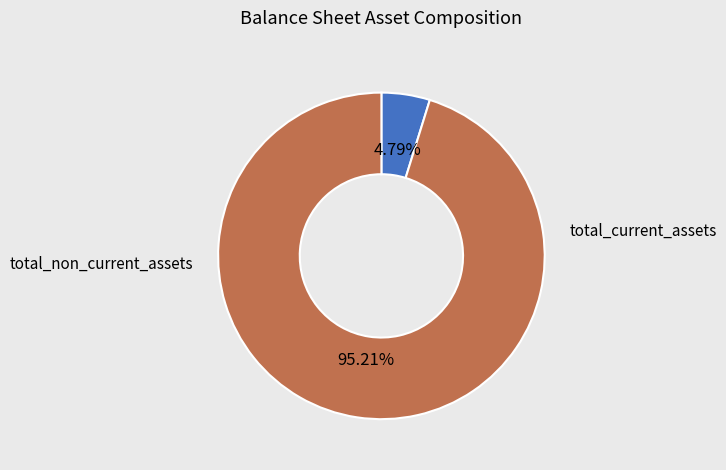

Is there any slice that represents more than half of the pie?

Yes